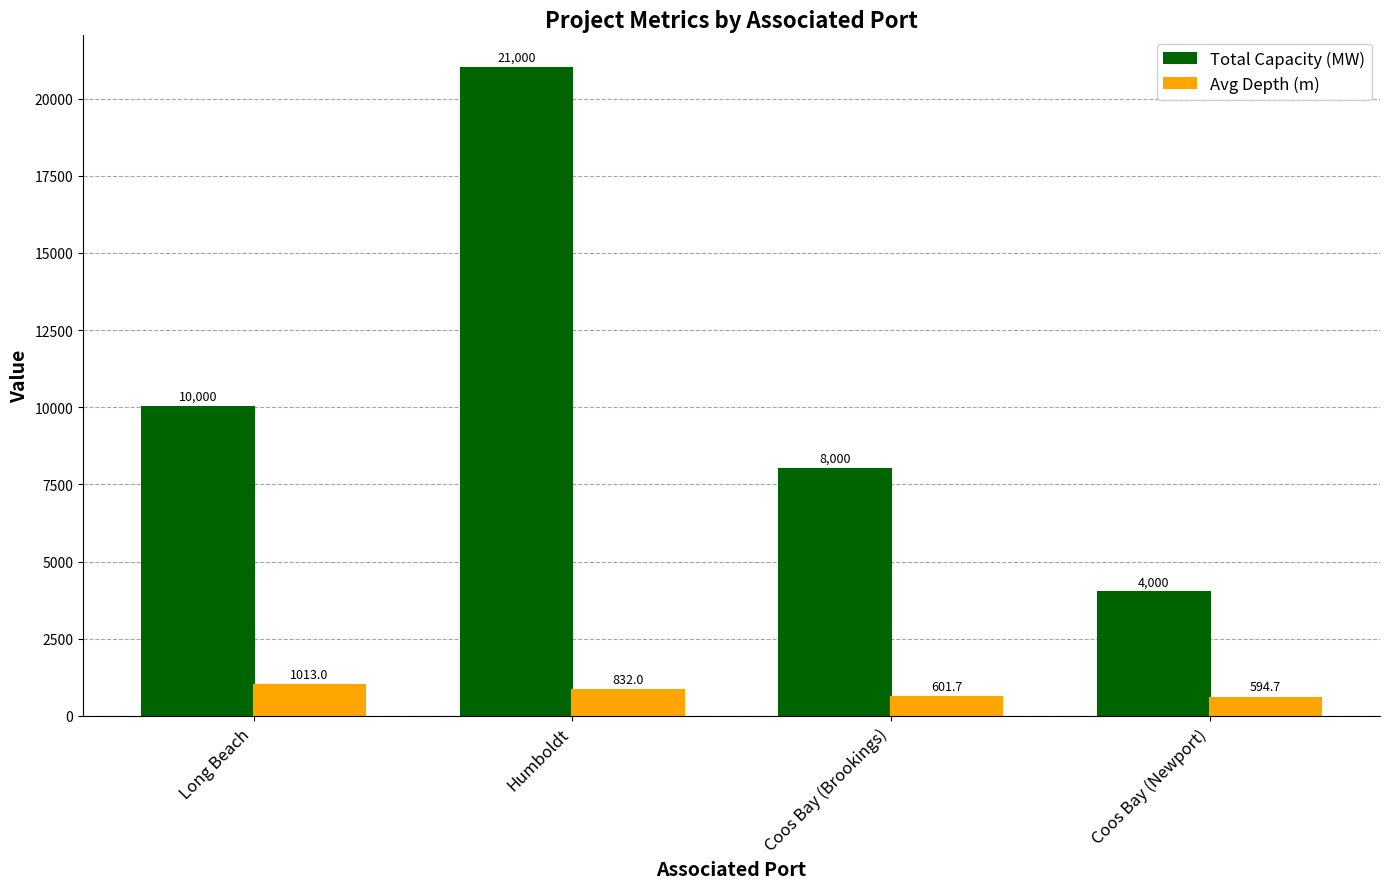

How many bars are there in each group?

2